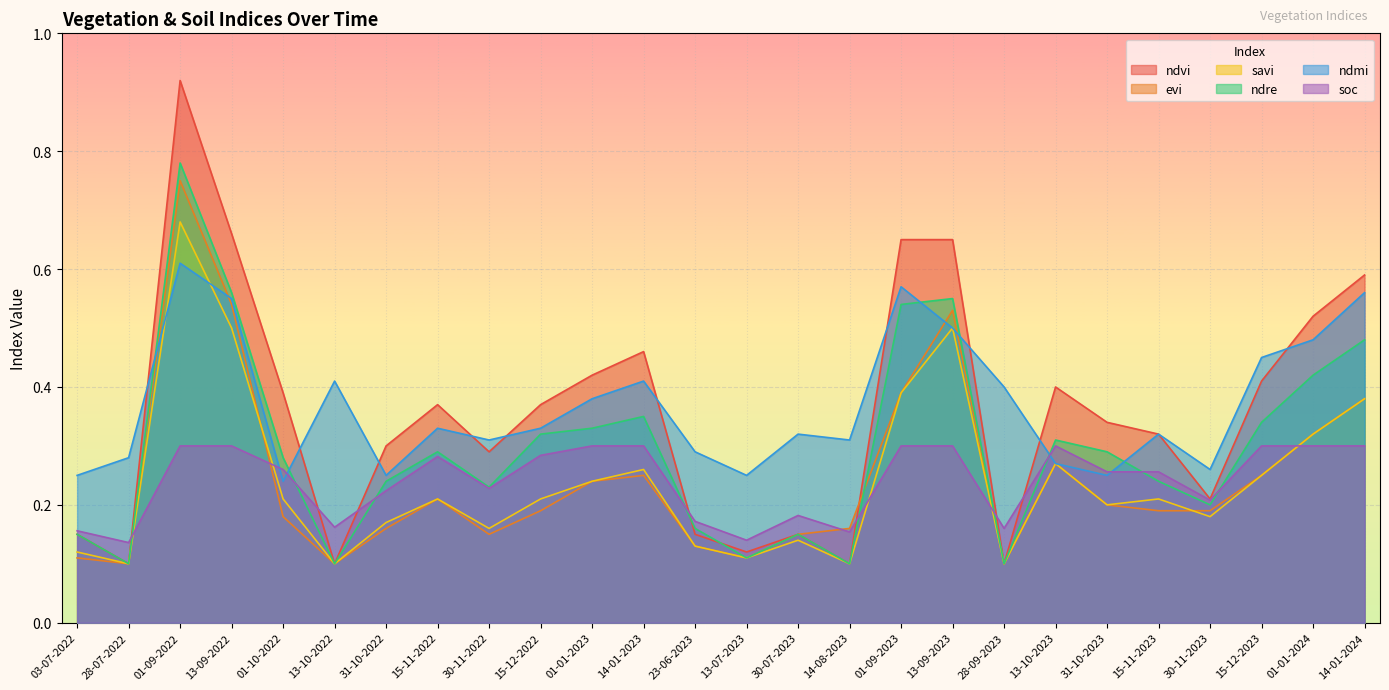

True or false: evi and soc cross at least once.

True